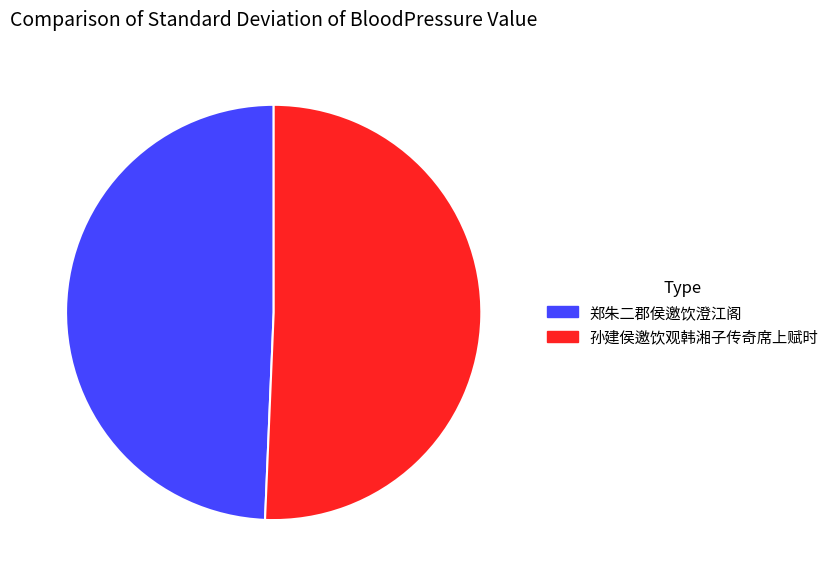

Which slice represents more than half of the pie?

孙建侯邀饮观韩湘子传奇席上赋时